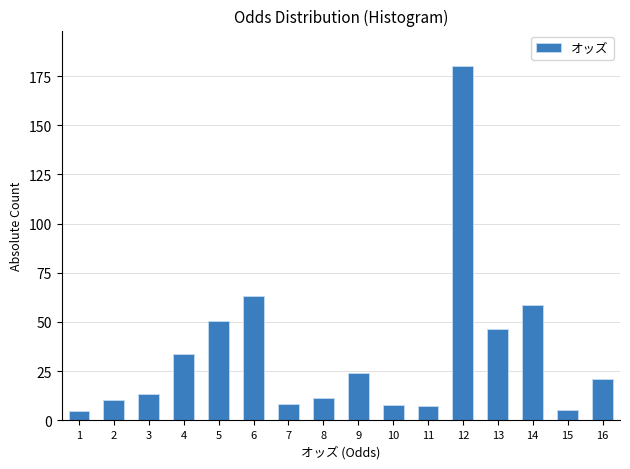

What is the greatest value displayed?

180.2